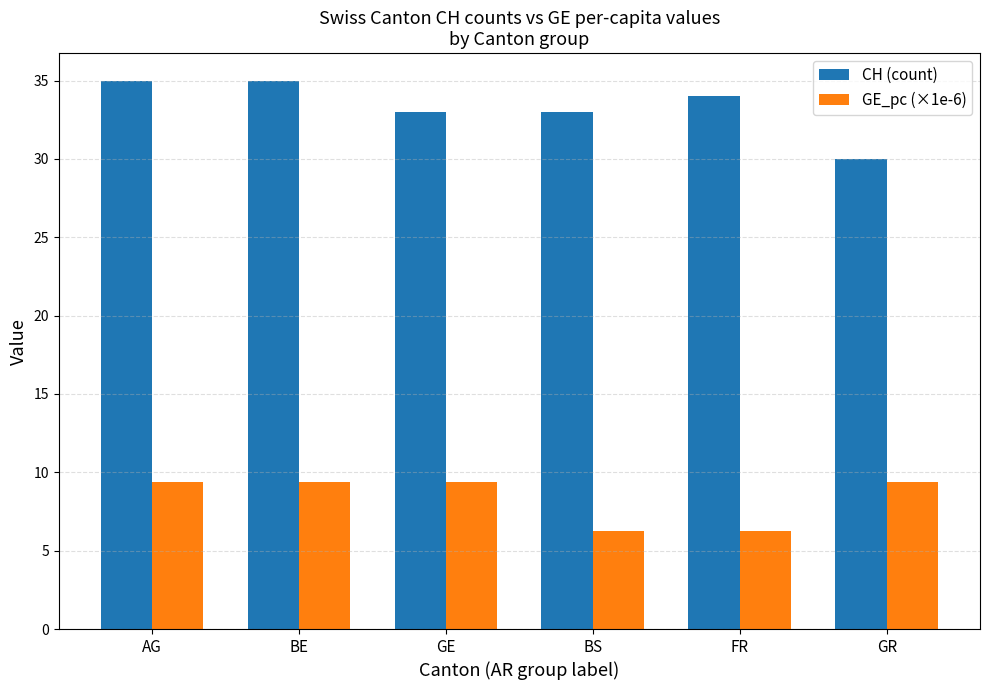

Reading left to right, list all the values displayed in this chart.

CH (count): 35.0	35.0	33.0	33.0	34.0	30.0
GE_pc (×1e-6): 9.4	9.4	9.4	6.3	6.3	9.4